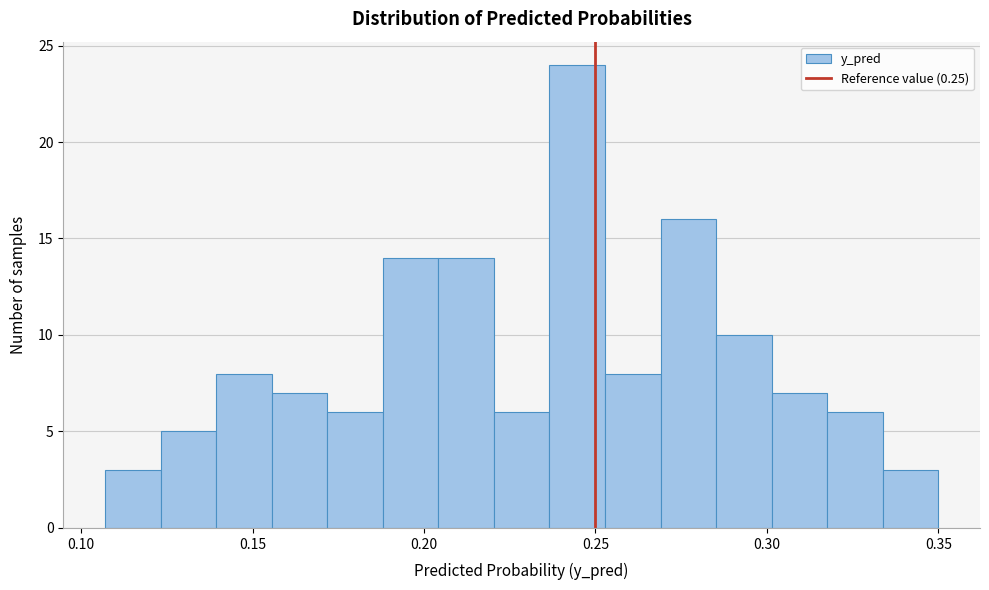

Read against the x-axis, roughly where is the centre of the tallest bar?

0.245